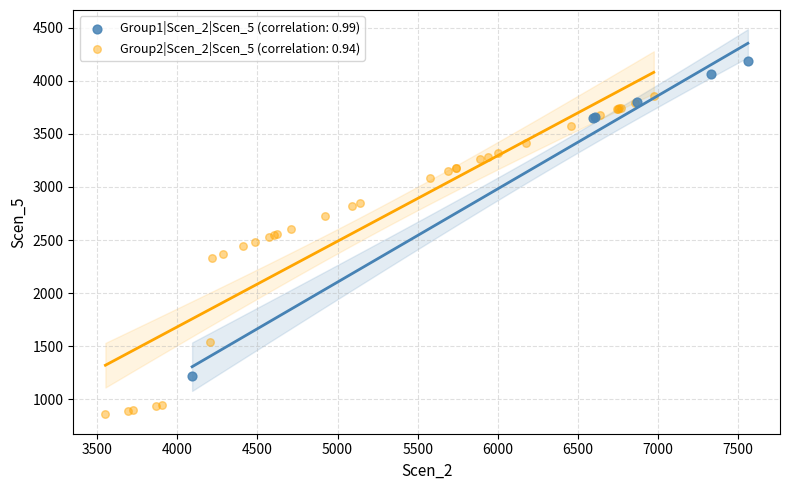

Which series reaches the maximum Y coordinate?

Group1|Scen_2|Scen_5 (correlation: 0.99)